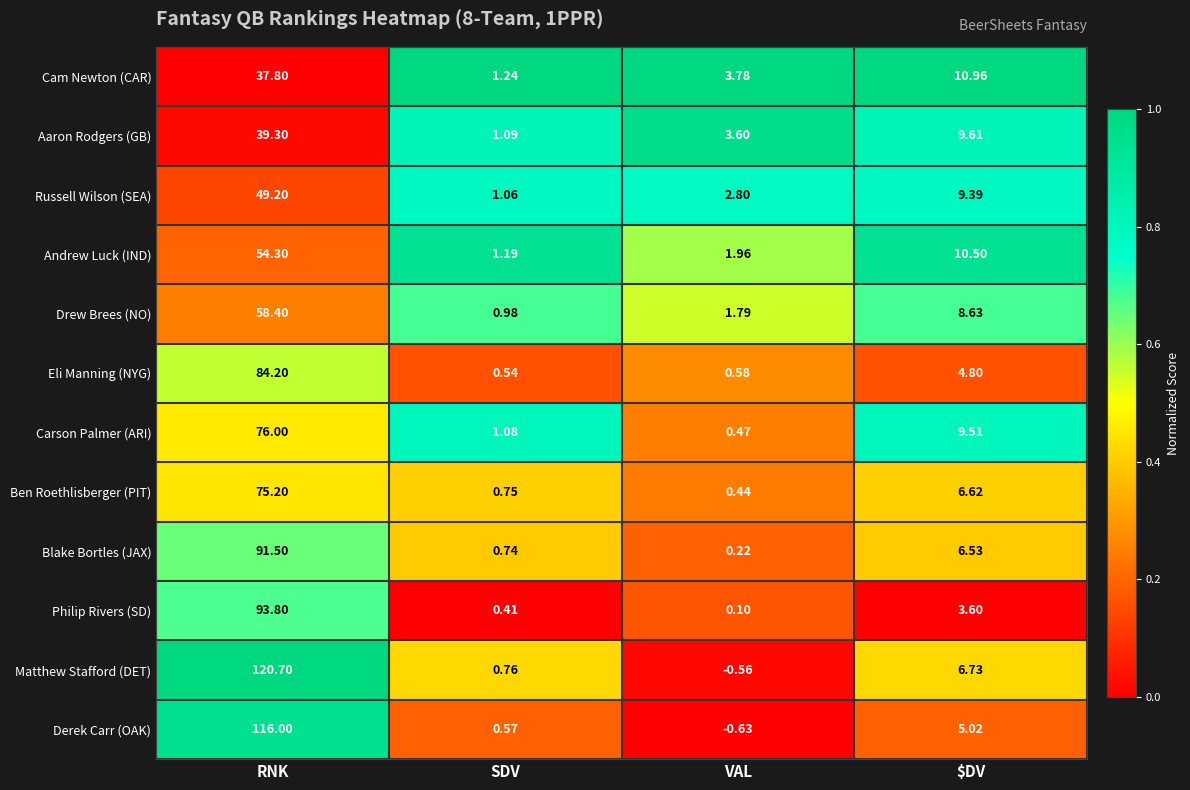

At which category is the sum across all series the highest?

RNK